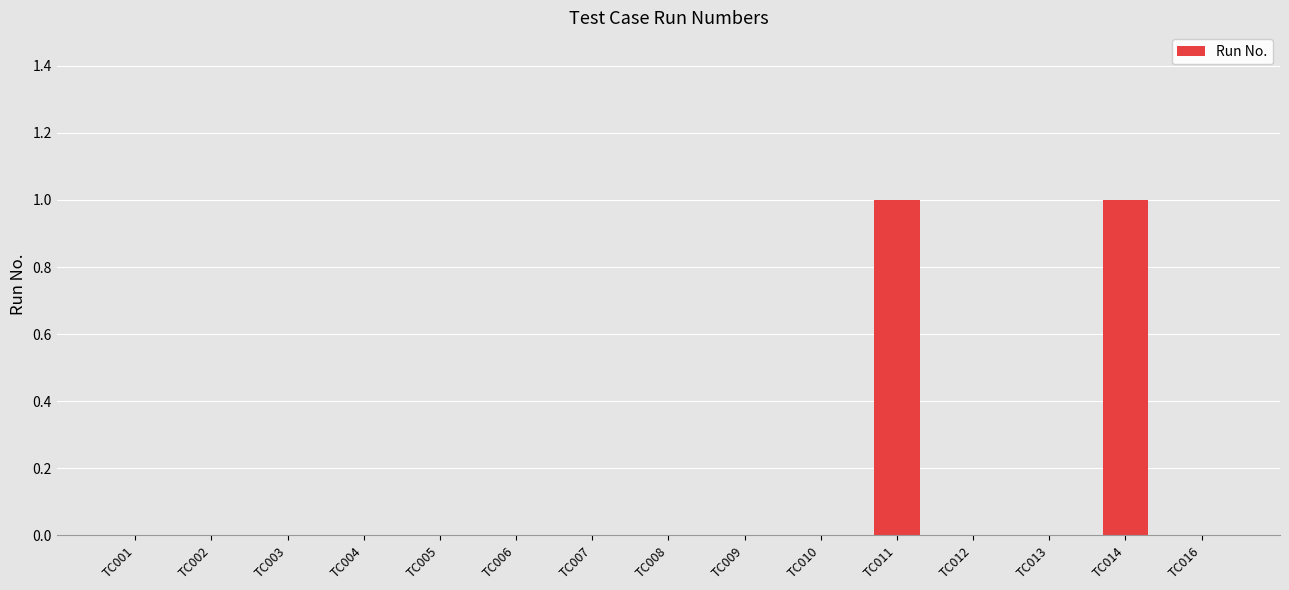

Are the bars horizontal?

No